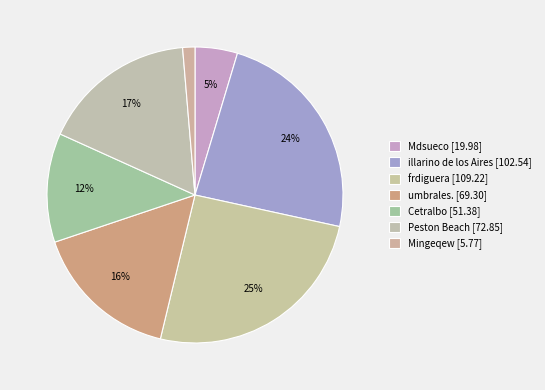

Which category has the biggest portion of the pie?

frdiguera